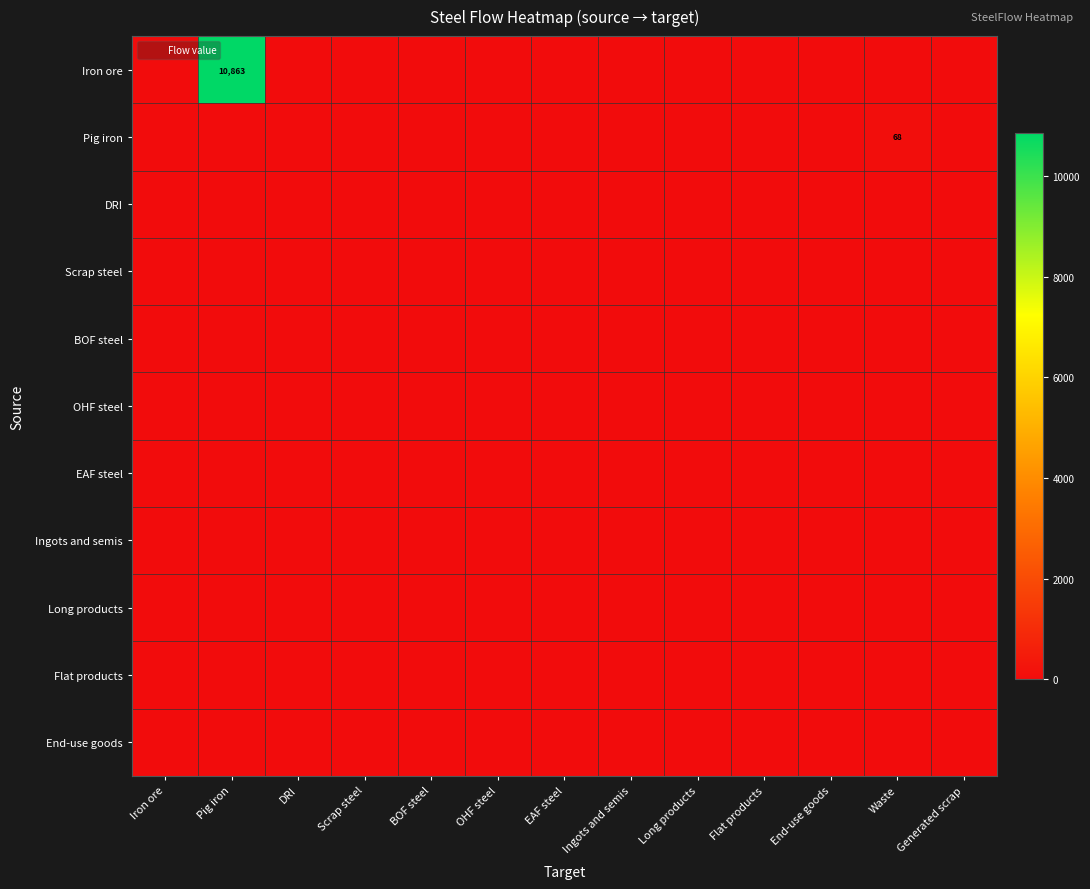

At which category is the sum across all series the highest?

Pig iron